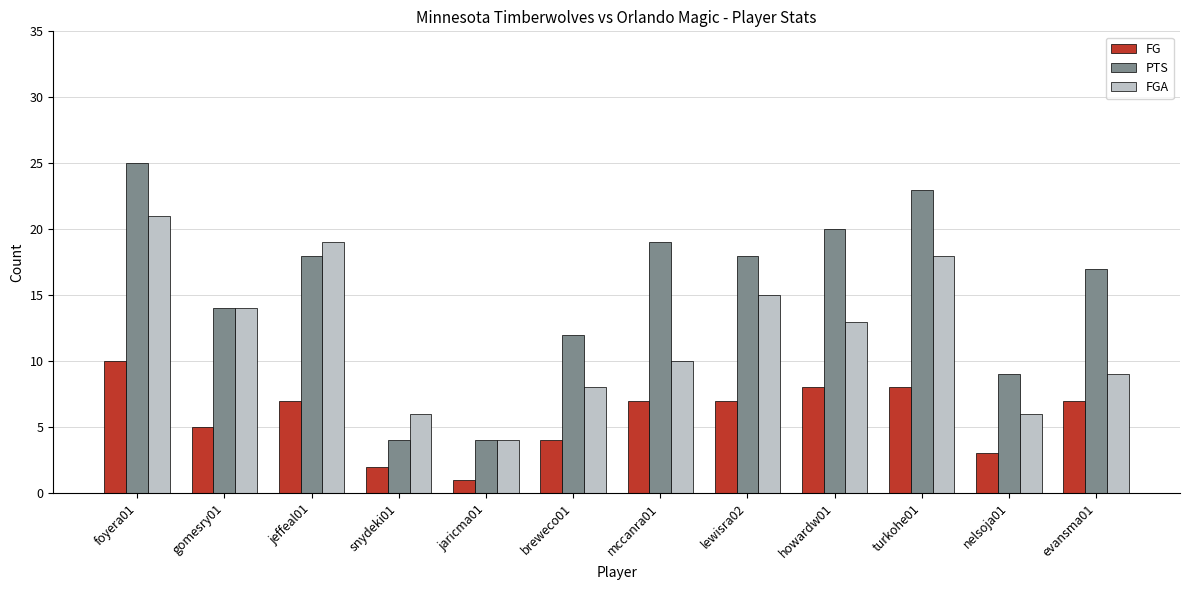

What is the value of the FGA bar at the 10th from the left?

18